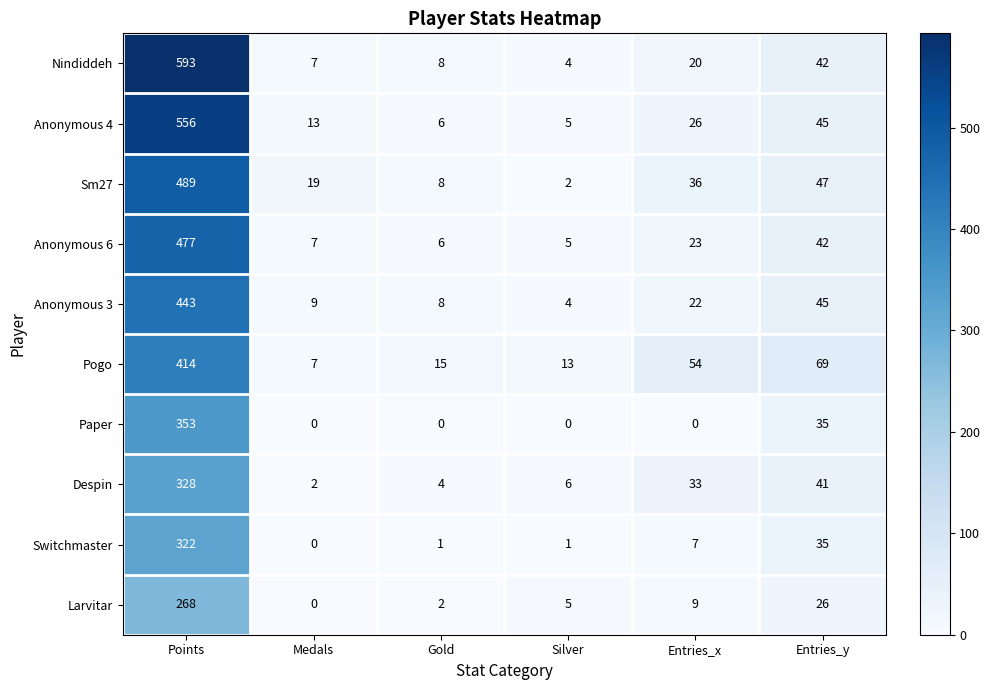

What is the difference between the Paper values at Silver and Entries_y?

35